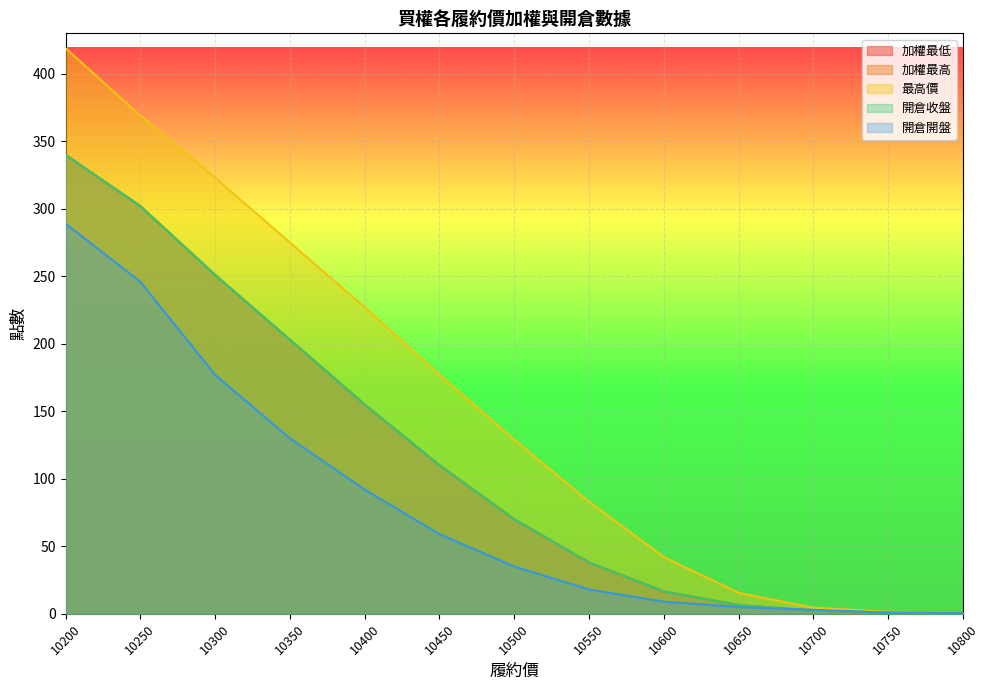

True or false: 加權最低 has more than 1 interior local peaks.

False